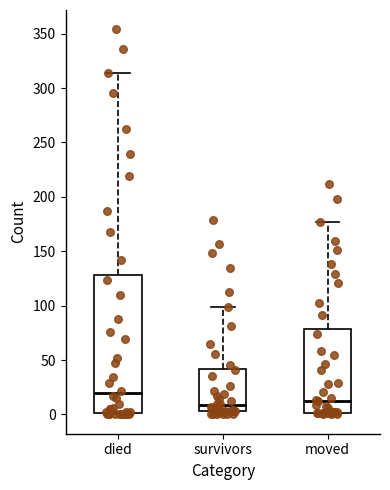

Which box is the tallest, from its lower edge to its upper edge?

died